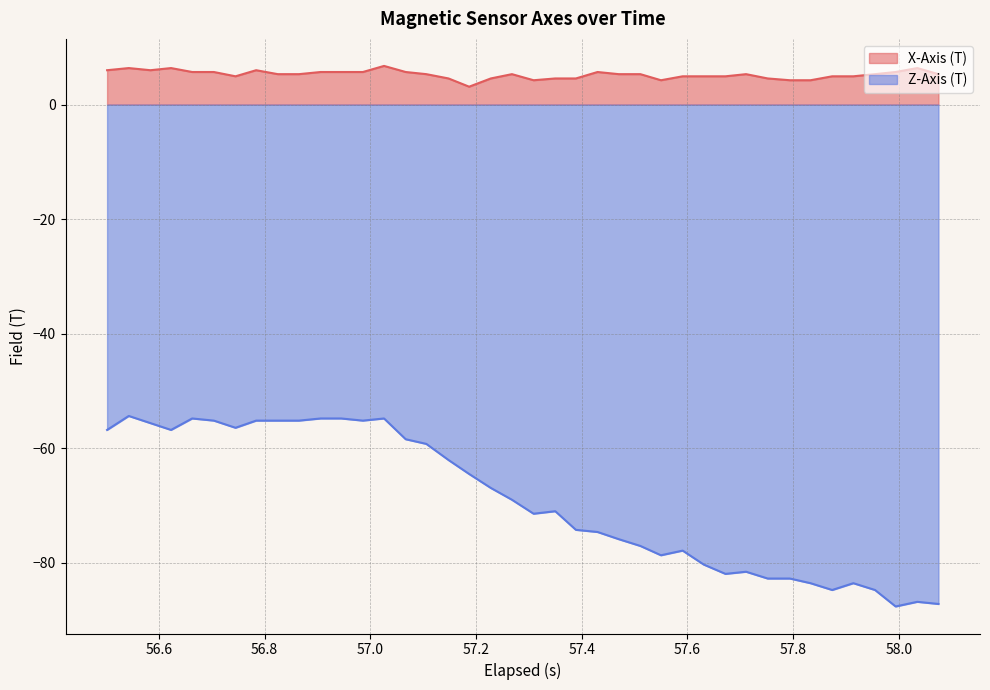

Which series has the largest total across all categories?

X-Axis (T)